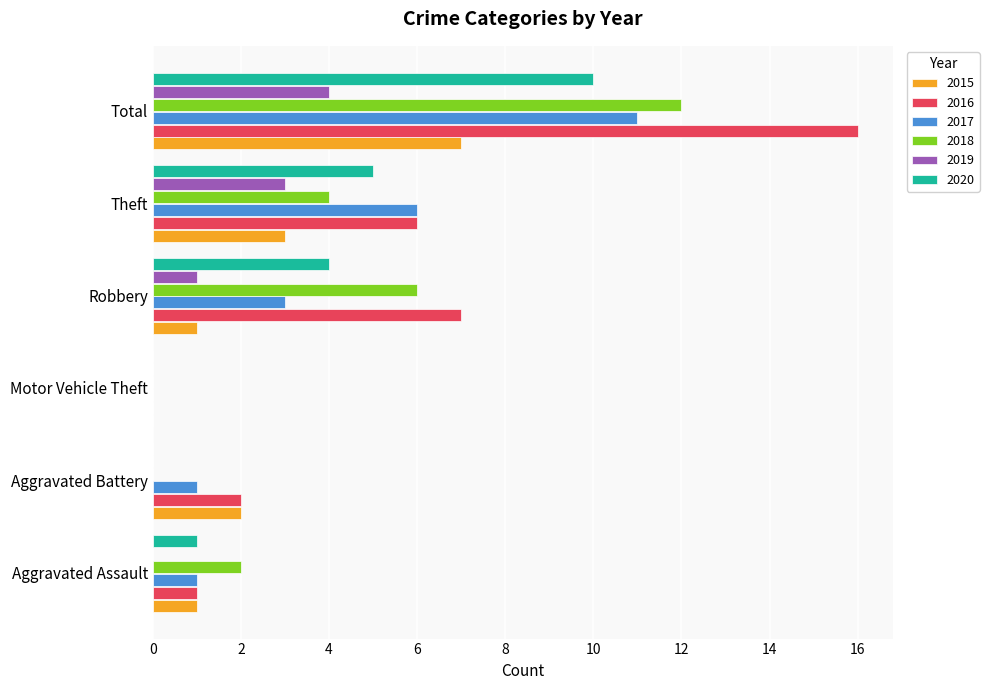

Count the 2015 values in the range 1 to 3.

4